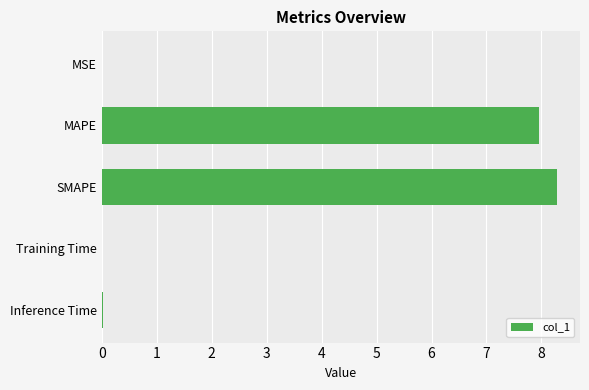

What is the sum of all values?

16.3